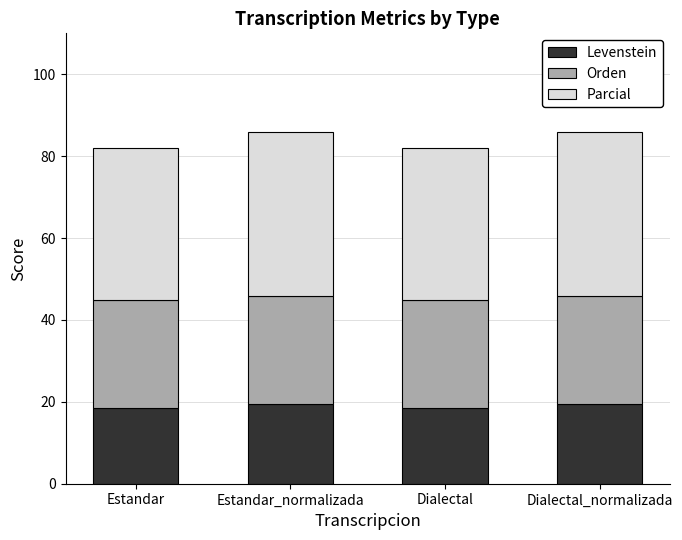

Reading right to left, list the values for the Levenstein series.

Dialectal_normalizada=19.4	Dialectal=18.5	Estandar_normalizada=19.4	Estandar=18.5